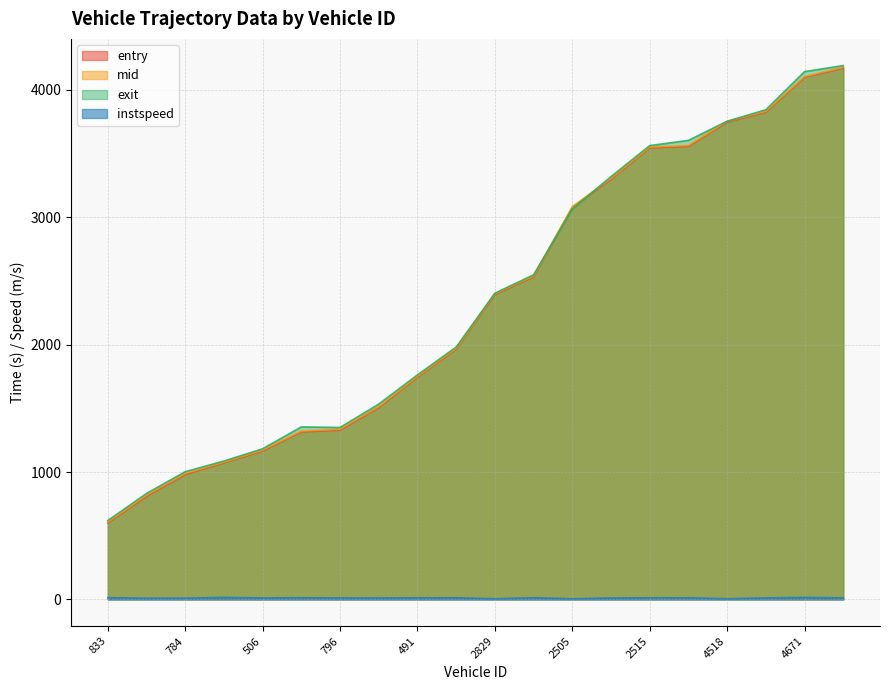

What is the sum of all exit values?

47133.5